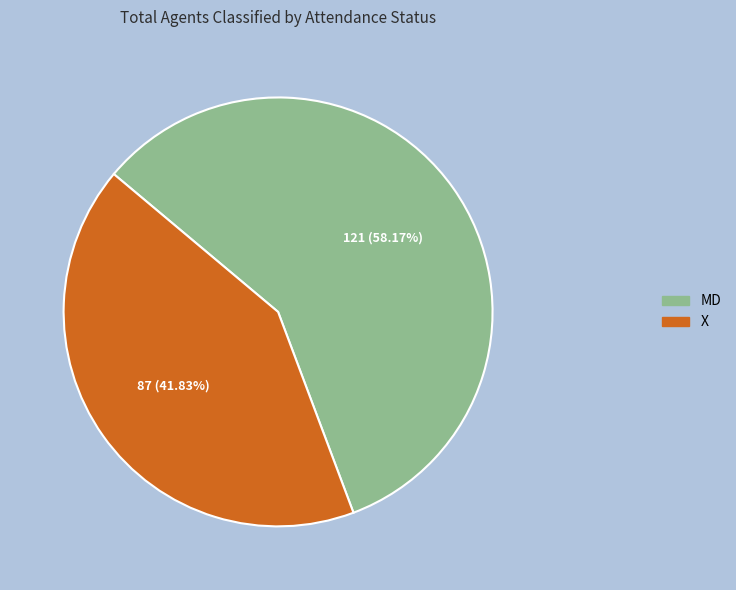

What portion of the pie excludes X?

58.2%